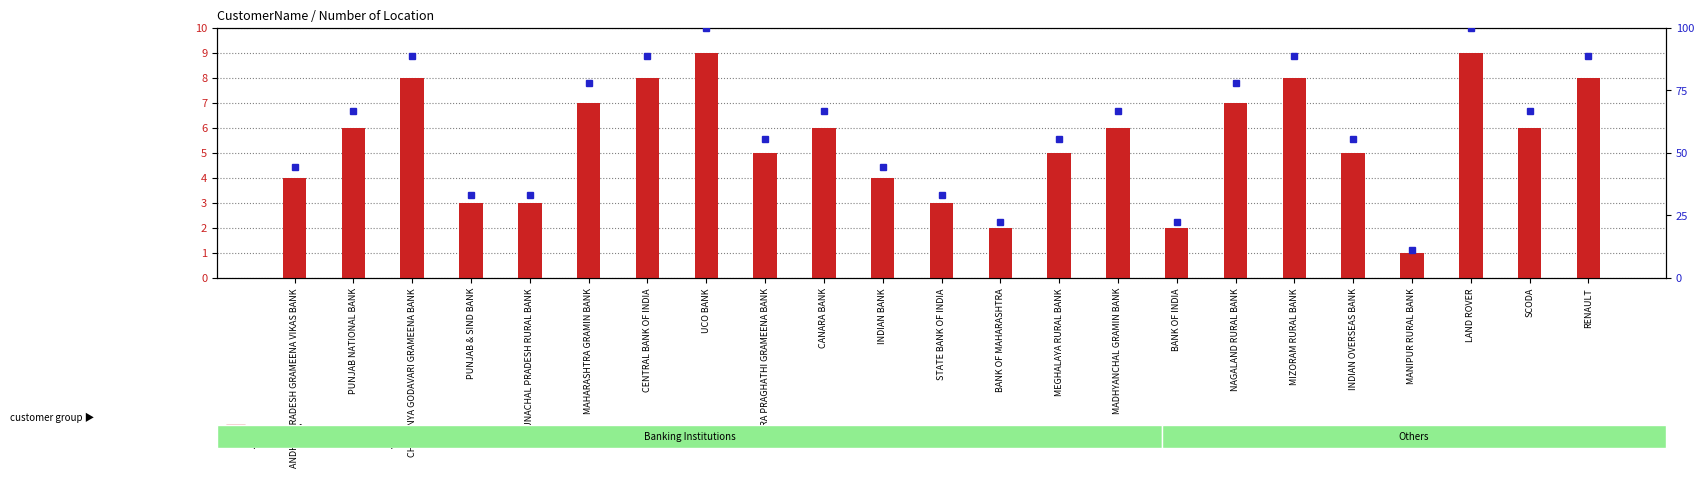

At which category is the sum across all series the highest?

UCO BANK